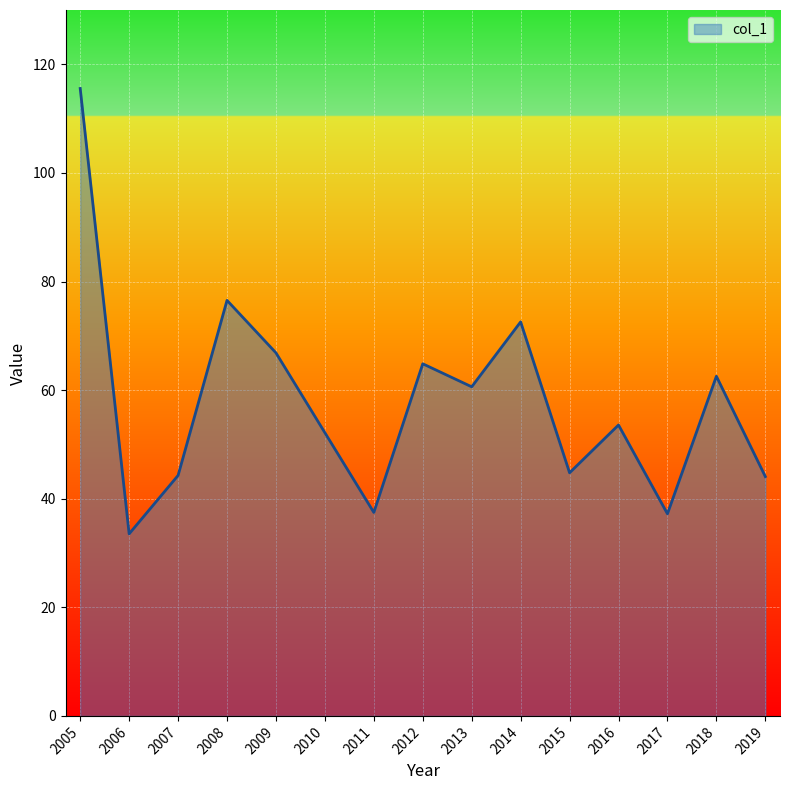

What is the sum of the values at 2008 and 2019?

120.6